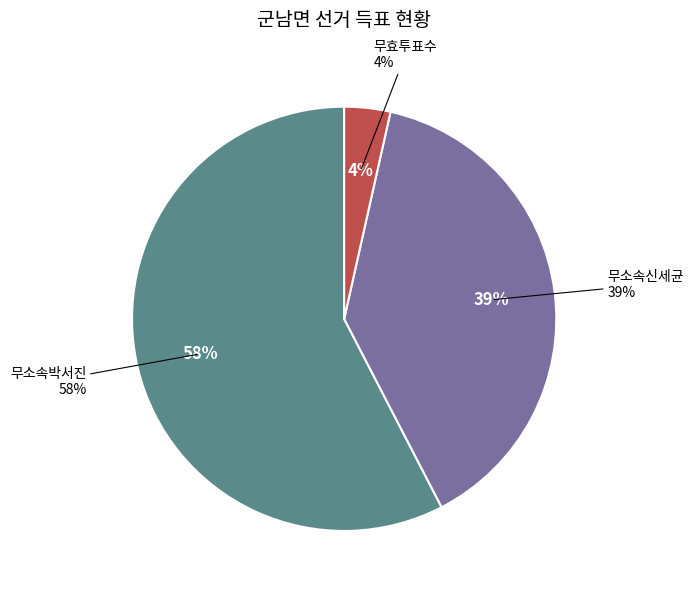

Does 무소속박서진 represent more than half of the total?

Yes